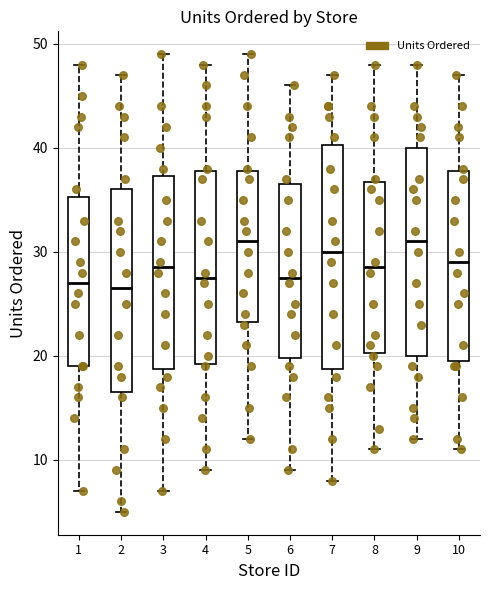

Reading left to right, transcribe this box plot: for each box, give where its median line is, the range the box spans, and where its two whiskers end, as read against the y-axis. The values are not printed on the chart, so give them approximately, as read against the axis.

1: median 27, box 19 to 35, whiskers 7 to 48
2: median 27, box 17 to 36, whiskers 5 to 47
3: median 29, box 19 to 37, whiskers 7 to 49
4: median 28, box 19 to 38, whiskers 9 to 48
5: median 31, box 23 to 38, whiskers 12 to 49
6: median 28, box 20 to 37, whiskers 9 to 46
7: median 30, box 19 to 40, whiskers 8 to 47
8: median 29, box 20 to 37, whiskers 11 to 48
9: median 31, box 20 to 40, whiskers 12 to 48
10: median 29, box 20 to 38, whiskers 11 to 47